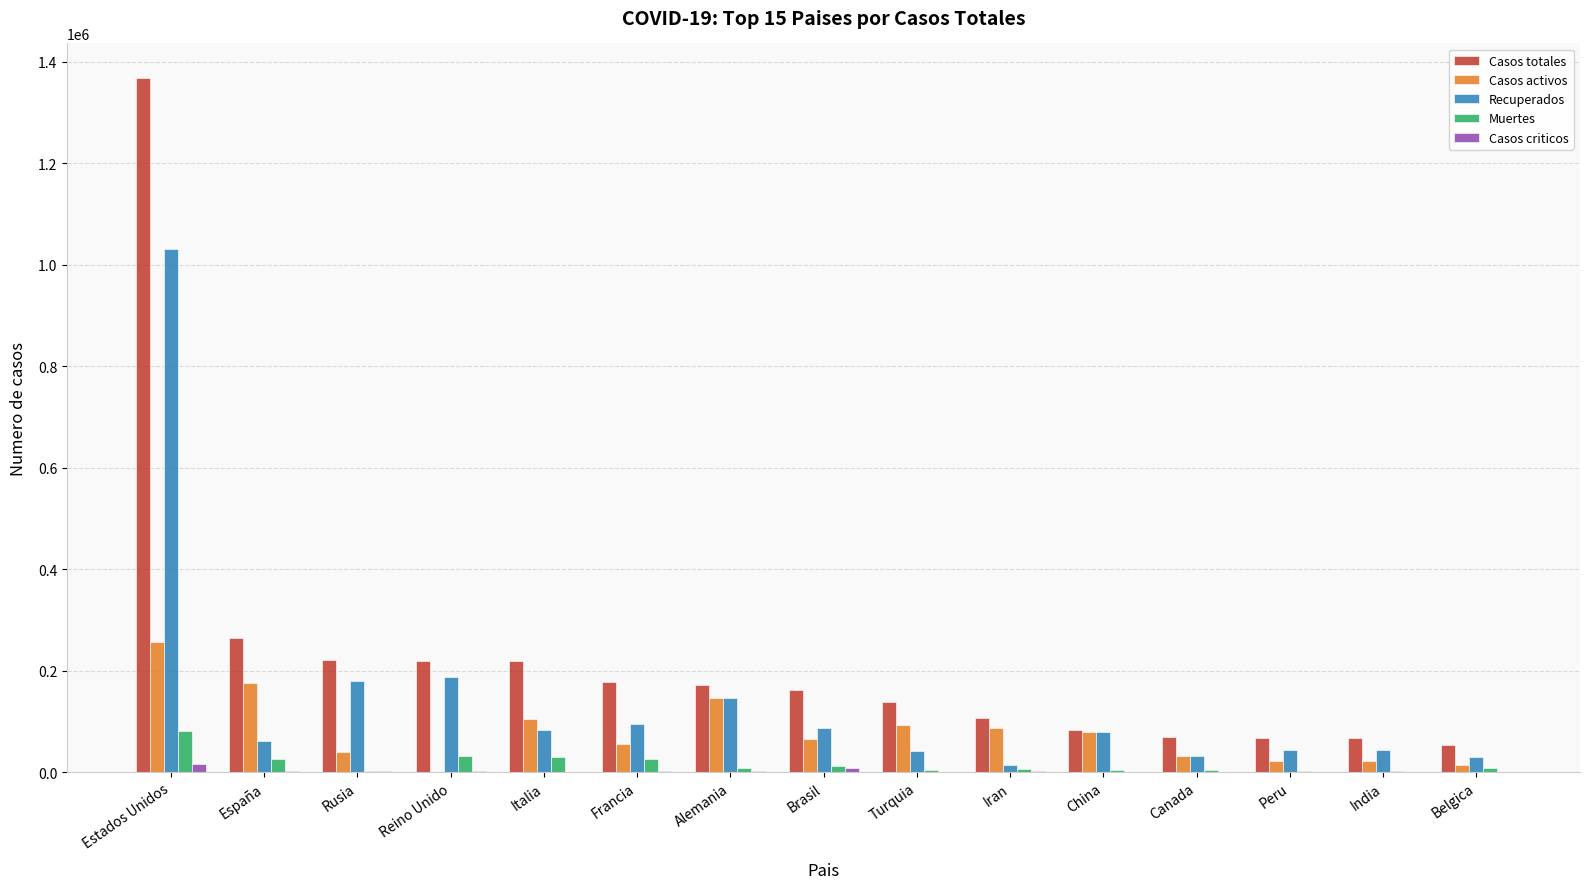

What is the sum of all Casos criticos values?

41315